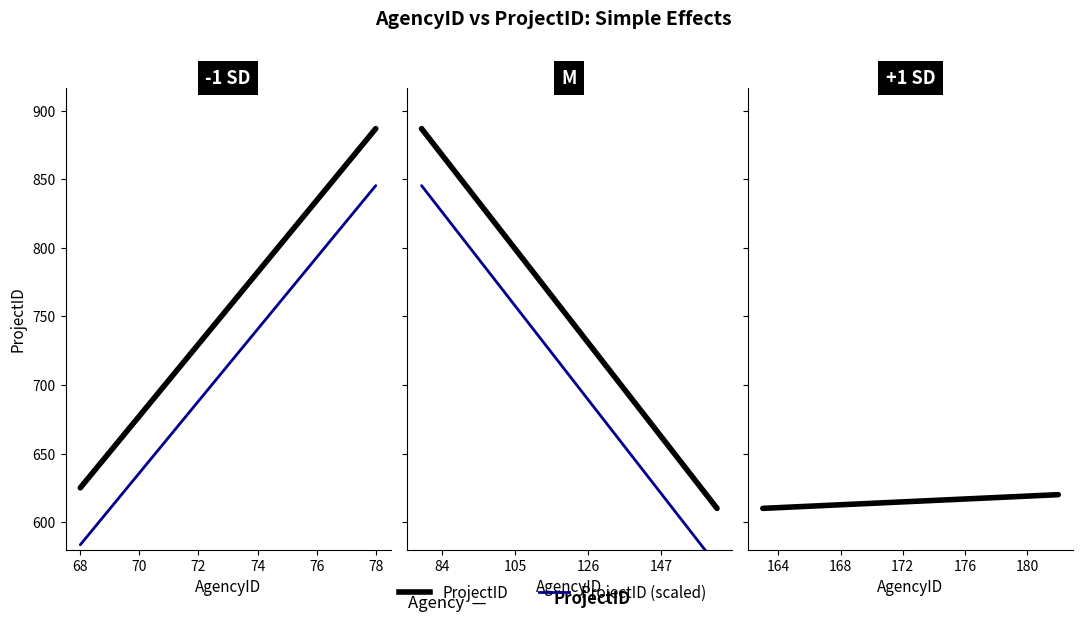

Where is the first local maximum?

78